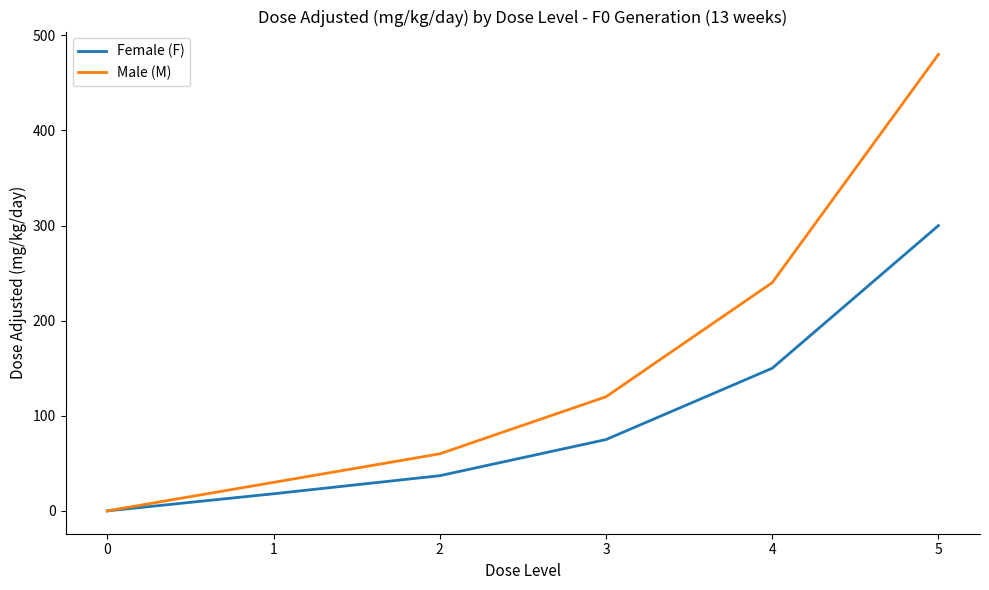

At 3, list the series in order from largest to smallest.

Male (M), Female (F)